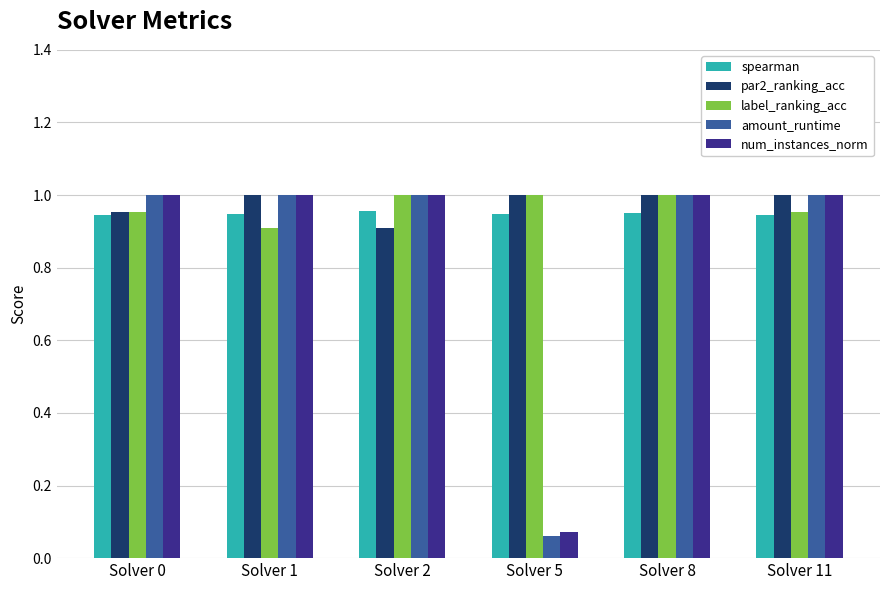

Where is num_instances_norm nearest to the value 0?

Solver 5